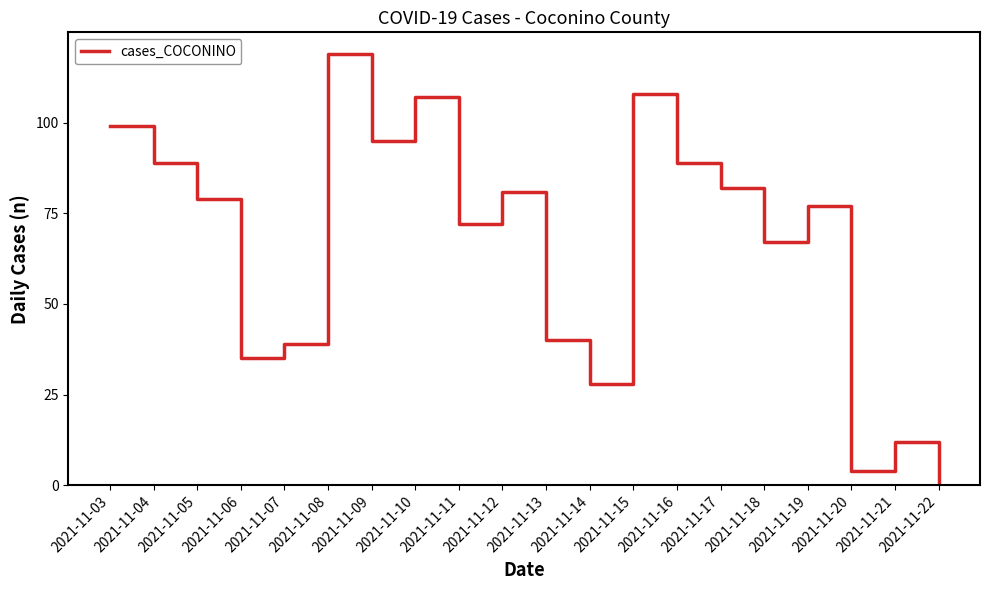

Reading left to right, transcribe all the data shown in this chart.

2021-11-03=99	2021-11-04=89	2021-11-05=79	2021-11-06=35	2021-11-07=39	2021-11-08=119	2021-11-09=95	2021-11-10=107	2021-11-11=72	2021-11-12=81	2021-11-13=40	2021-11-14=28	2021-11-15=108	2021-11-16=89	2021-11-17=82	2021-11-18=67	2021-11-19=77	2021-11-20=4	2021-11-21=12	2021-11-22=1